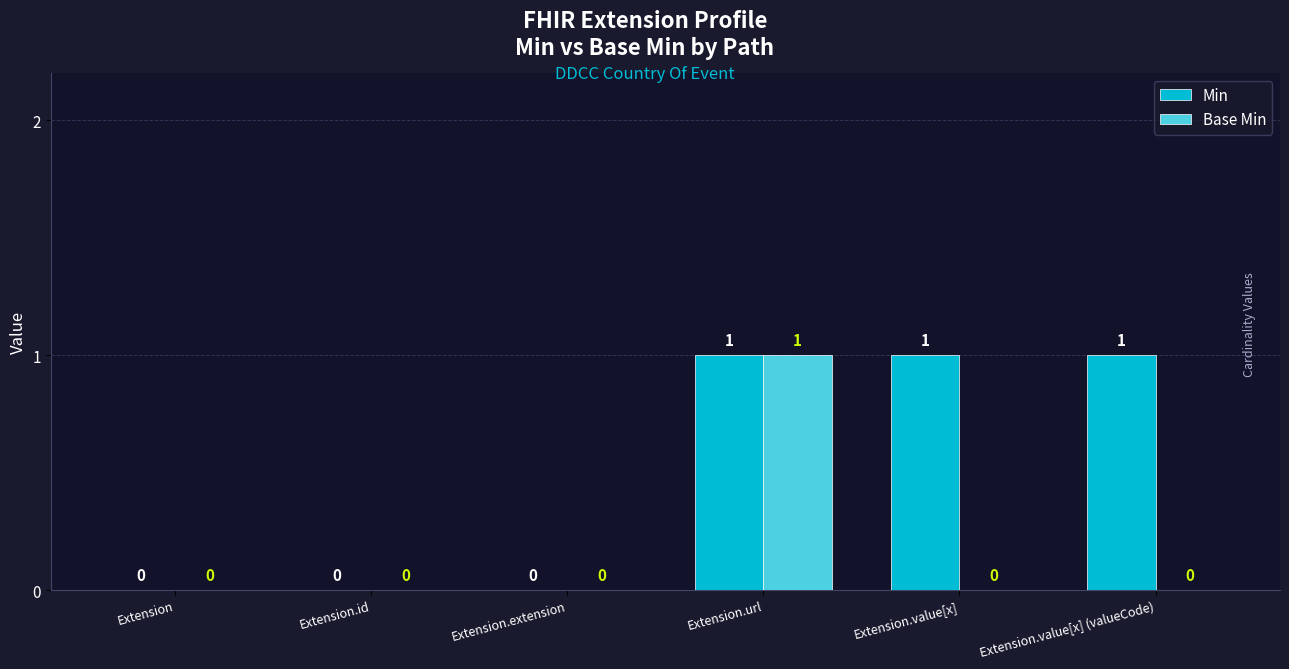

Reading left to right, extract all data points from this chart.

Min: Extension=0	Extension.id=0	Extension.extension=0	Extension.url=1	Extension.value[x]=1	Extension.value[x] (valueCode)=1
Base Min: Extension=0	Extension.id=0	Extension.extension=0	Extension.url=1	Extension.value[x]=0	Extension.value[x] (valueCode)=0